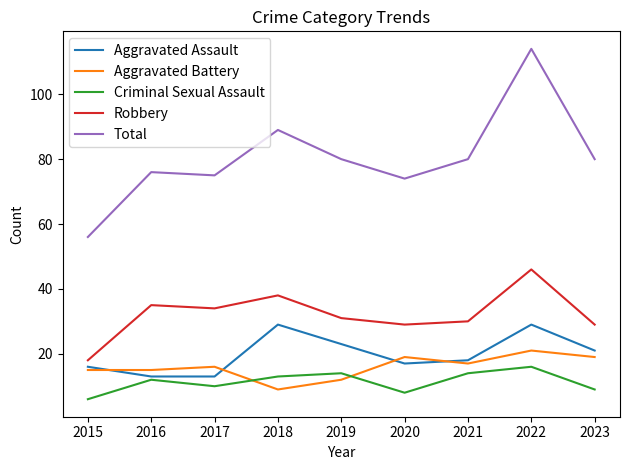

What is the difference between the maximum and minimum values in the Total series?

58